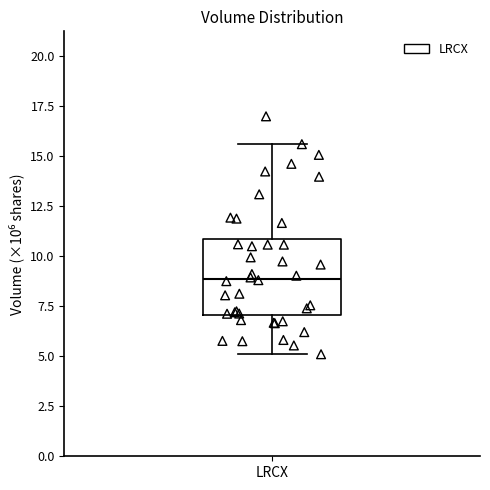

Read this box plot against the y-axis: the position of the median line, the range covered by the box, and the ends of both whiskers. The values are not printed on the chart, so give them approximately, as read against the axis.

median 9.0, box 7.0 to 11.0, whiskers 5.0 to 15.5